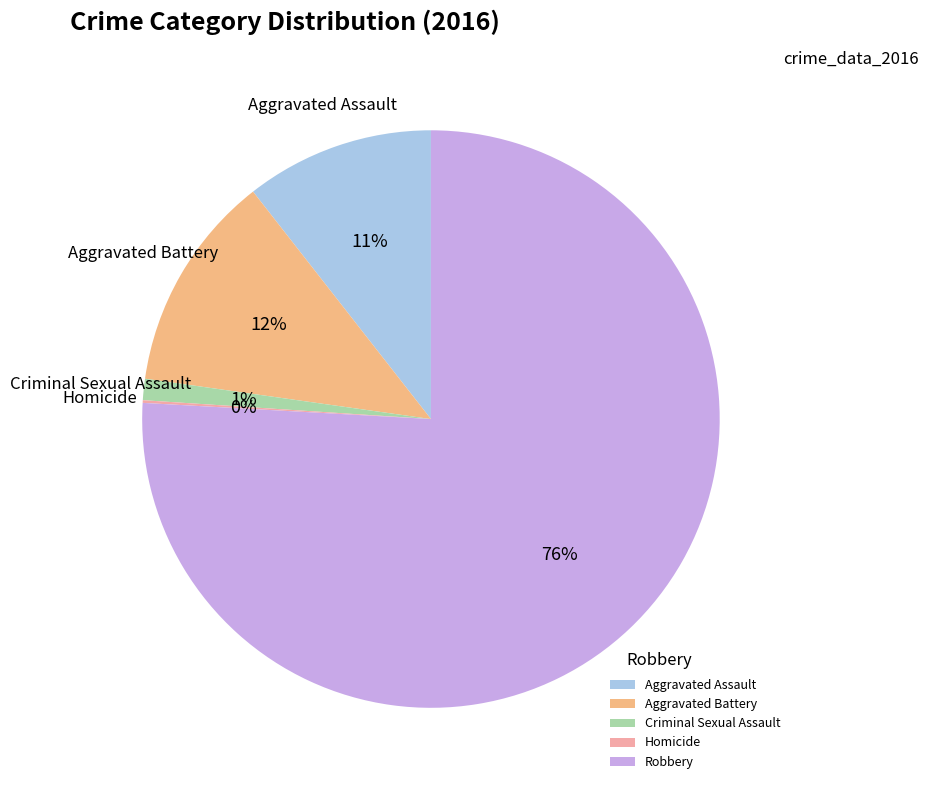

Which has a higher value, Aggravated Battery or Aggravated Assault?

Aggravated Battery